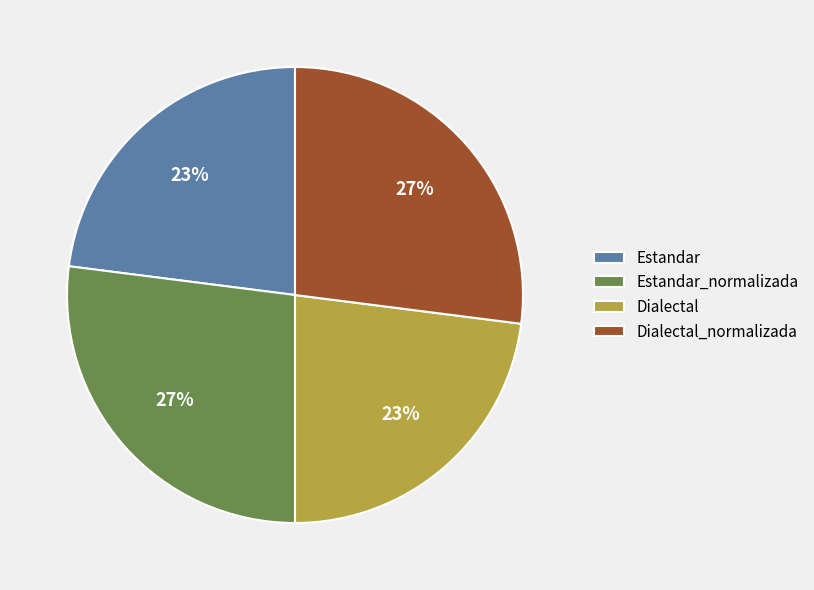

Is there a majority slice in this chart?

No